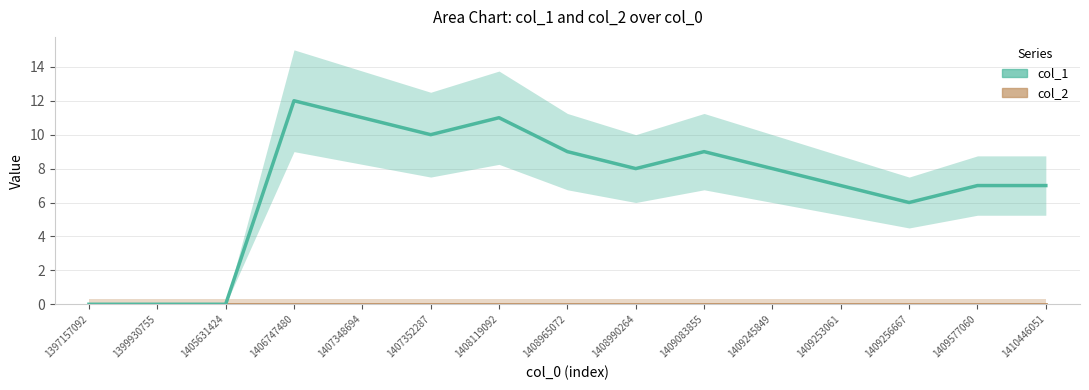

What is the sum of all values?

105